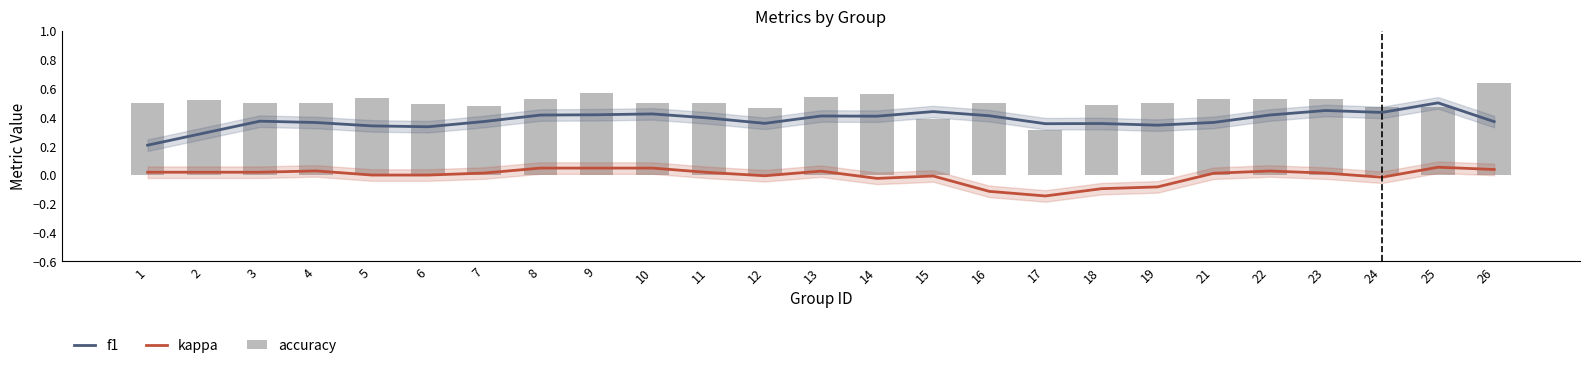

What is the value of the accuracy bar at the 9th from the left?

0.6